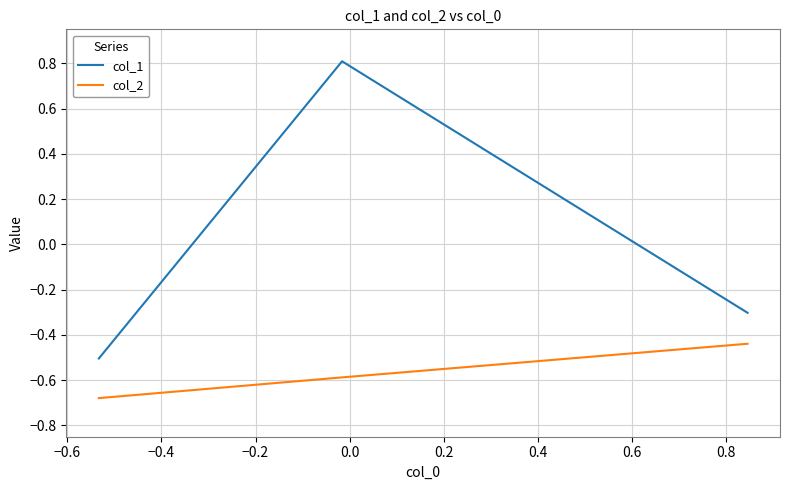

What is the greatest value displayed?

0.8